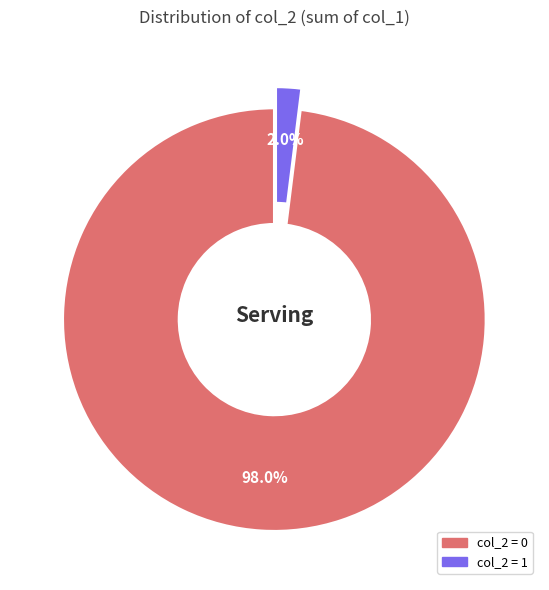

Is there any slice that represents more than half of the pie?

Yes